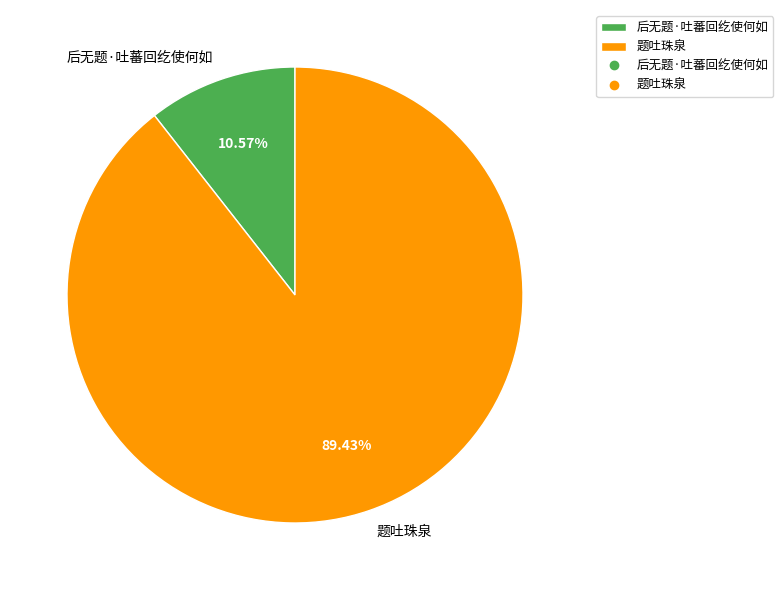

What is the smallest slice in the pie chart?

后无题·吐蕃回纥使何如